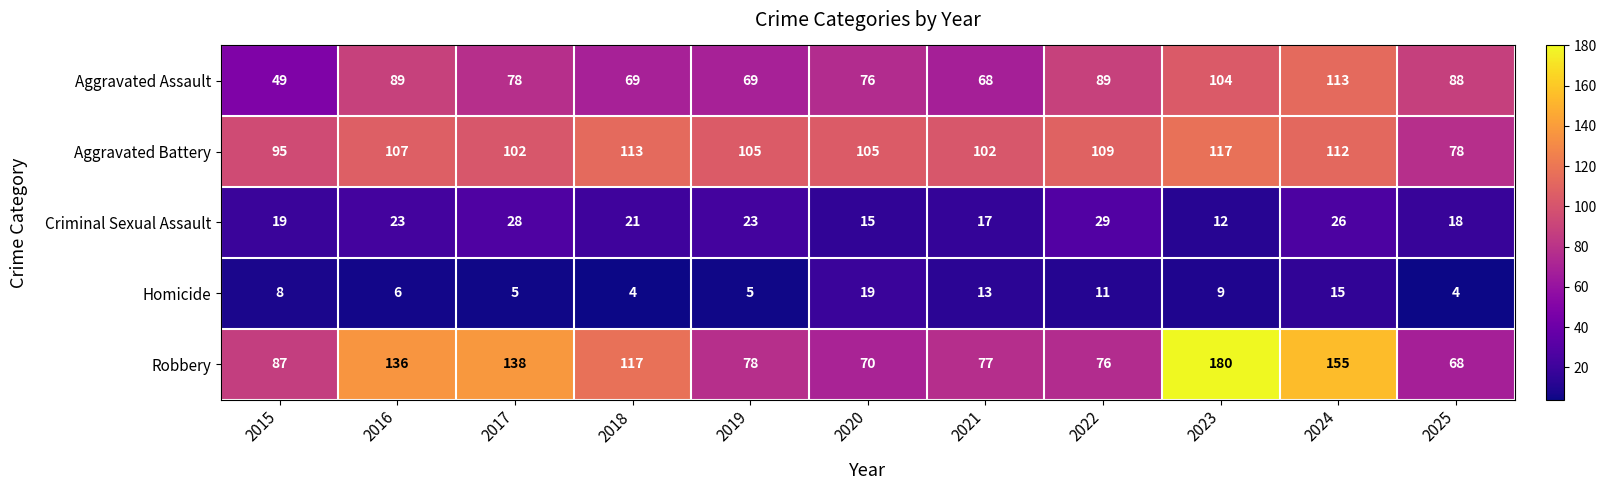

What is the minimum value for Aggravated Assault?

49